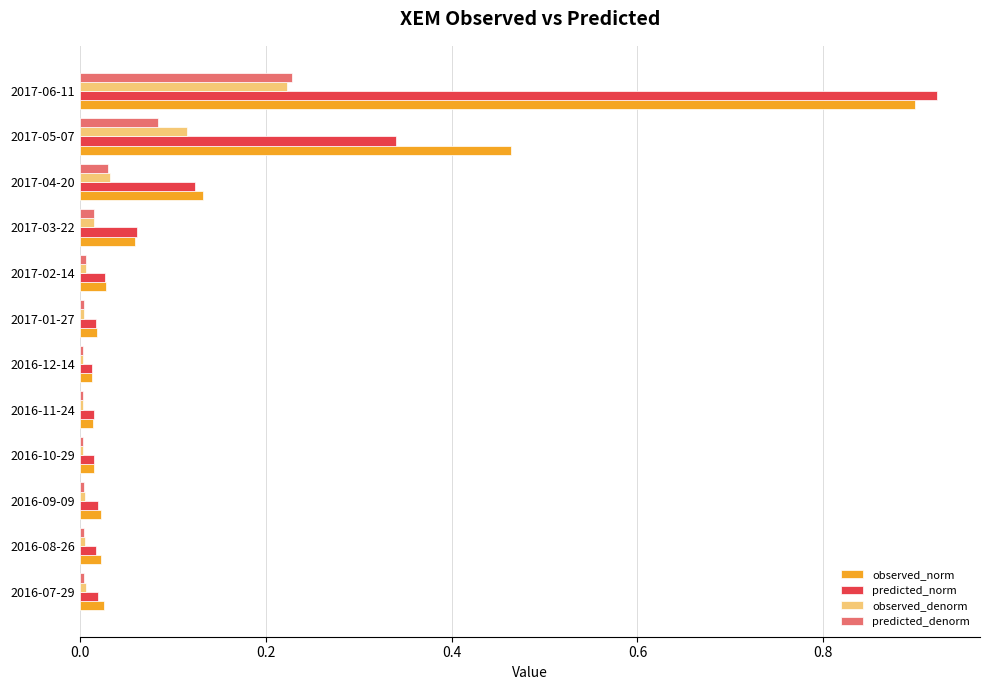

What is the sum of all predicted_denorm values?

0.4